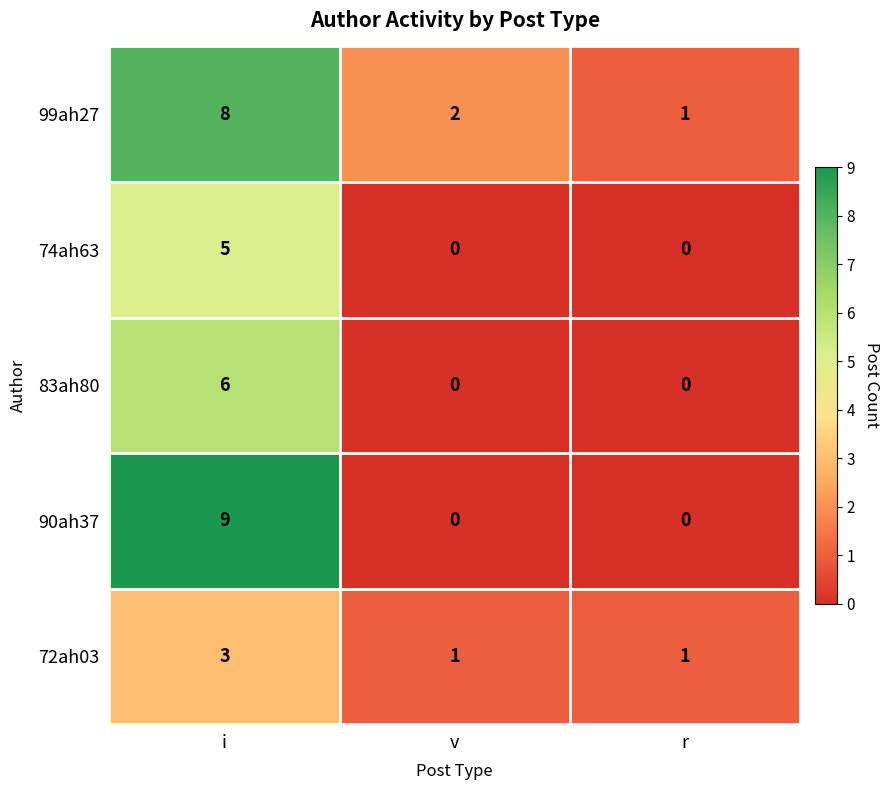

How many categories are shown in the chart?

3